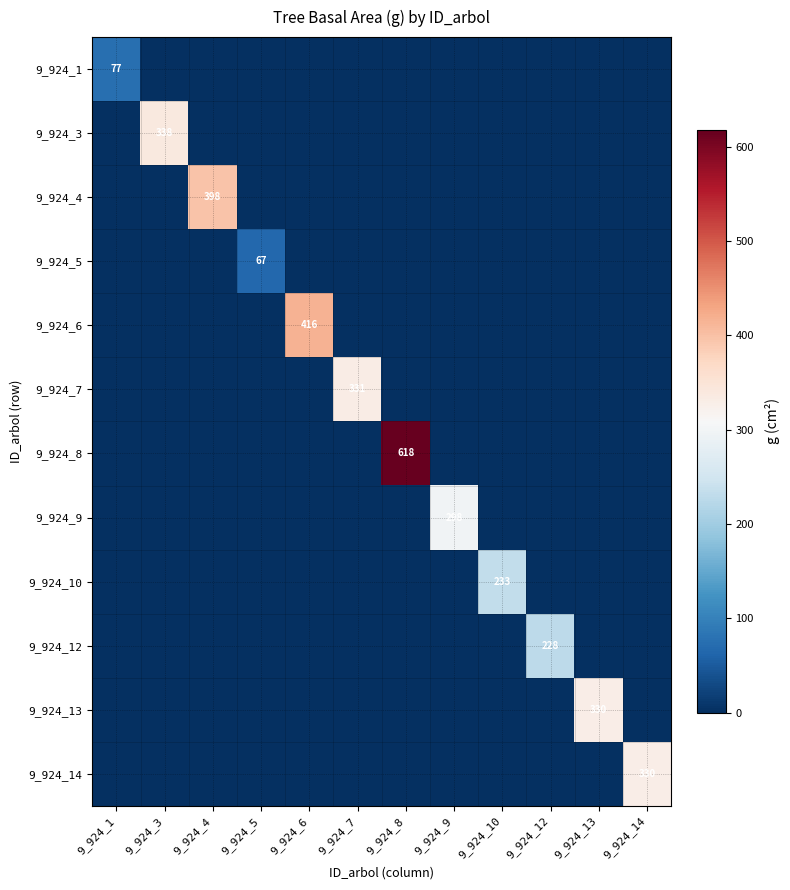

At which category does the chart reach its peak across all series?

9_924_8